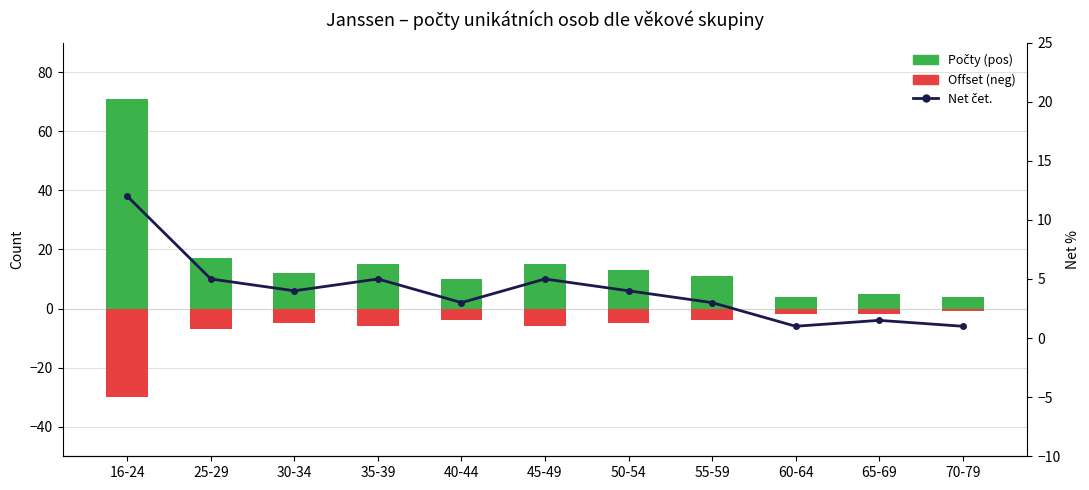

At how many categories does at least one series exceed 31?

1